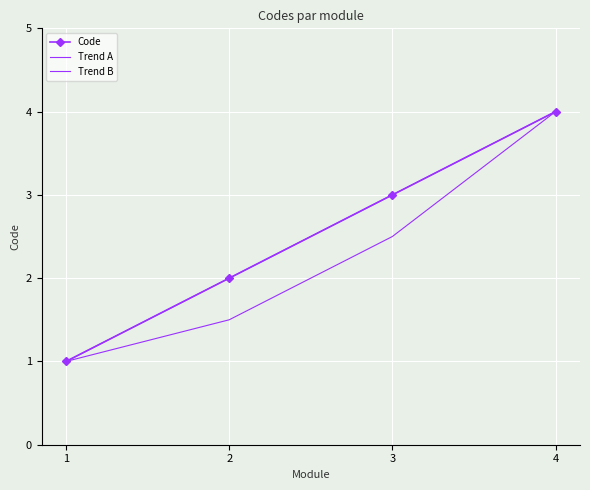

The Trend A series shows 1.0 at 1. True or false?

True